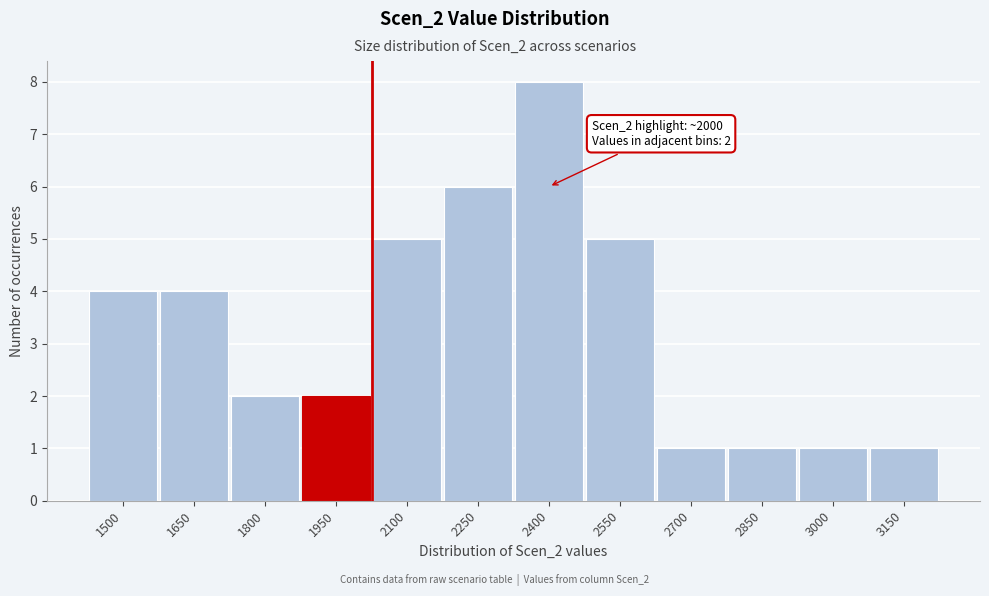

Reading left to right, what are all the values shown in this chart?

1500=4	1650=4	1800=2	1950=2	2100=5	2250=6	2400=8	2550=5	2700=1	2850=1	3000=1	3150=1